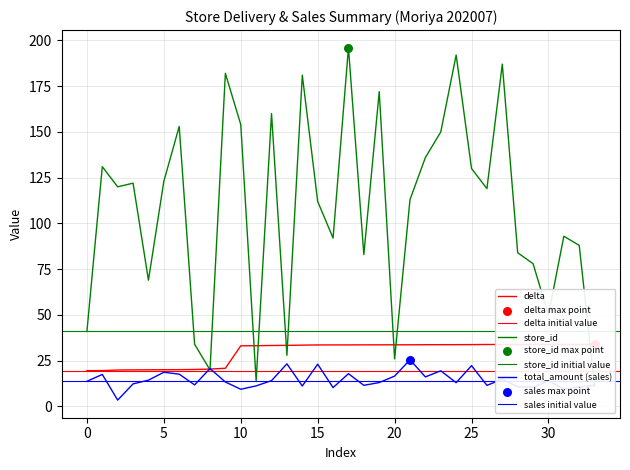

At which category is the sum across all series the highest?

17